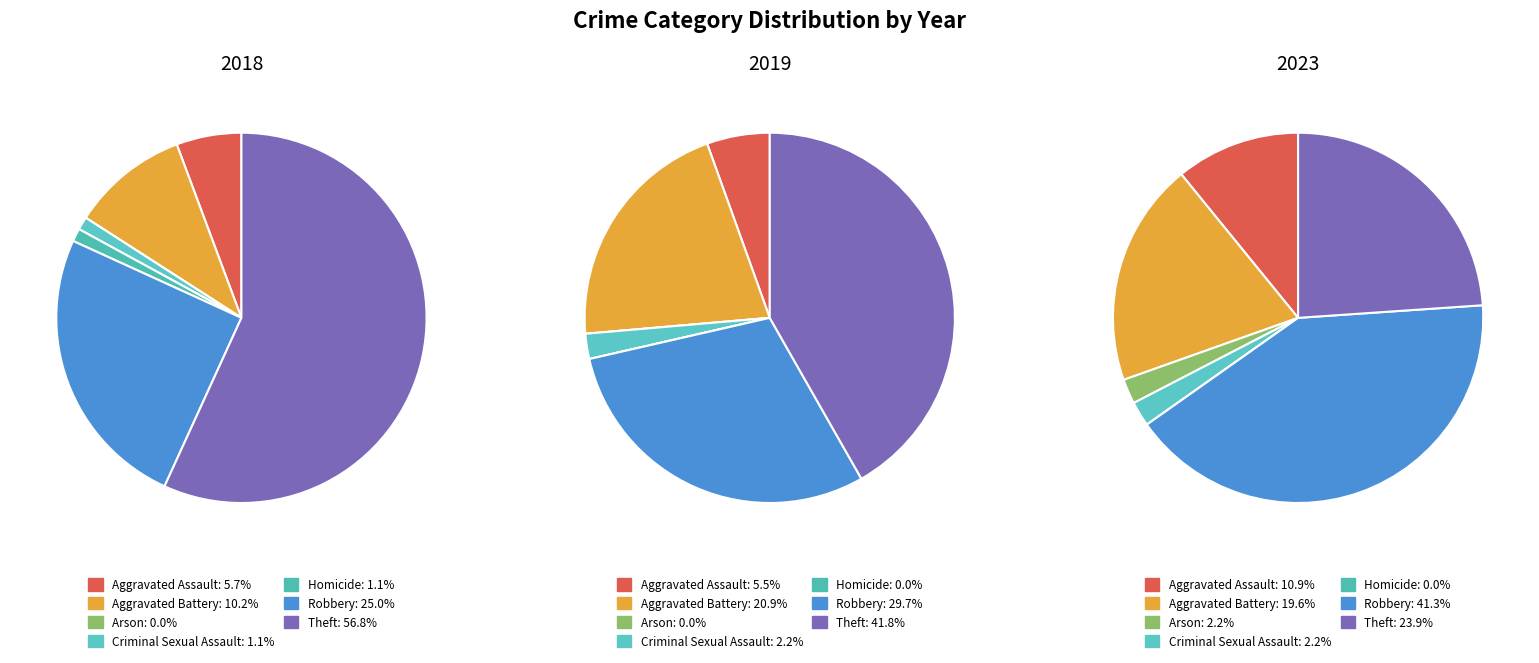

To the nearest percent, what is the average slice percentage?

14%